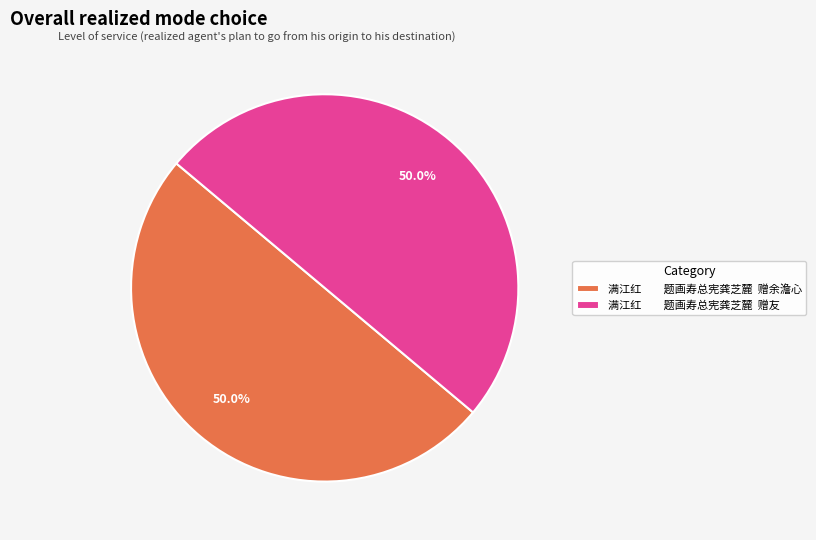

What percentage do 满江红 题画寿总宪龚芝麓 赠余澹心 and 满江红 题画寿总宪龚芝麓 赠友 together represent?

100.0%